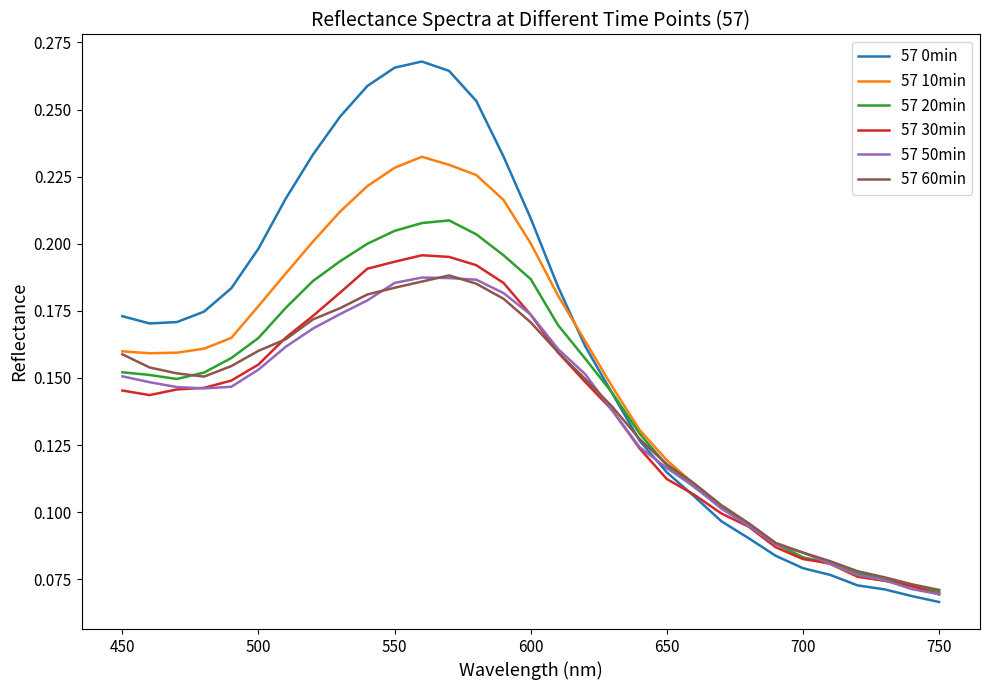

What is the sum of all 57 10min values?

4.7